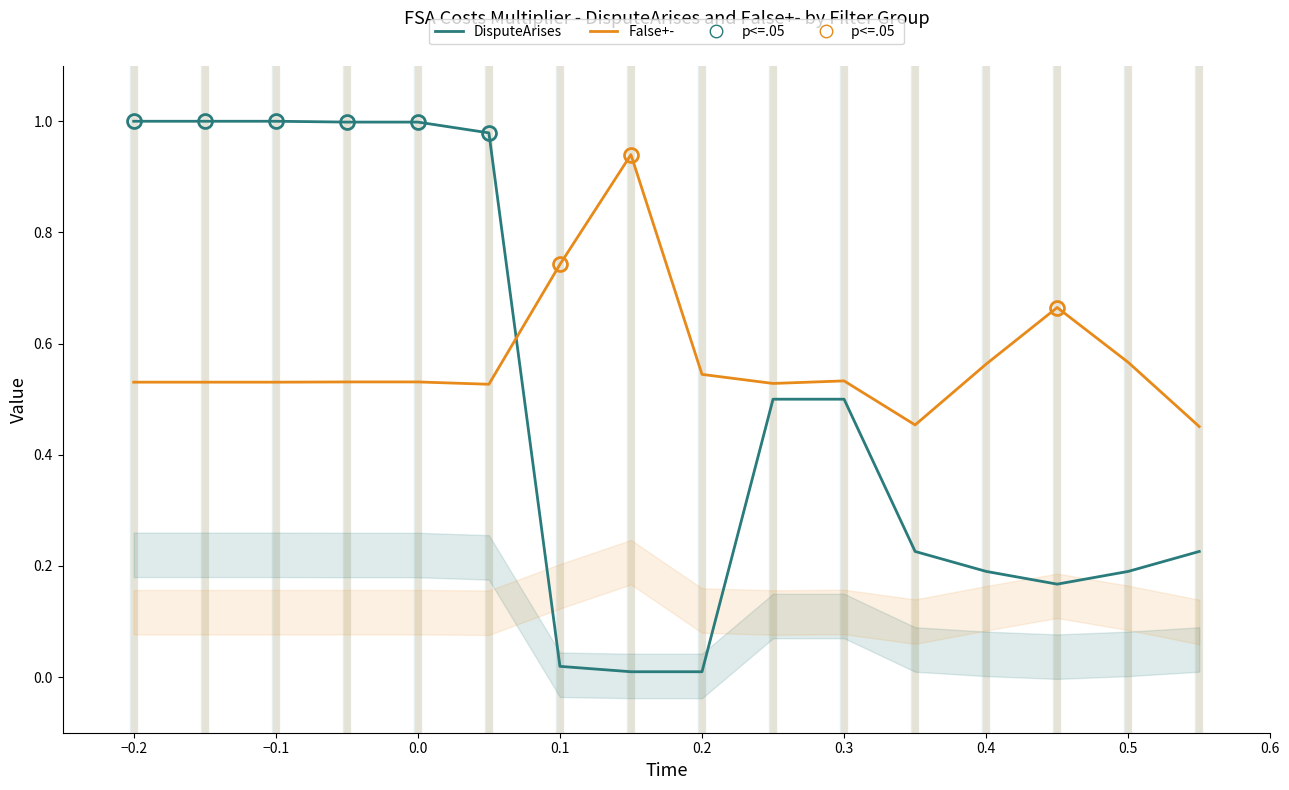

What is the total value across all series at 0.4?

0.8